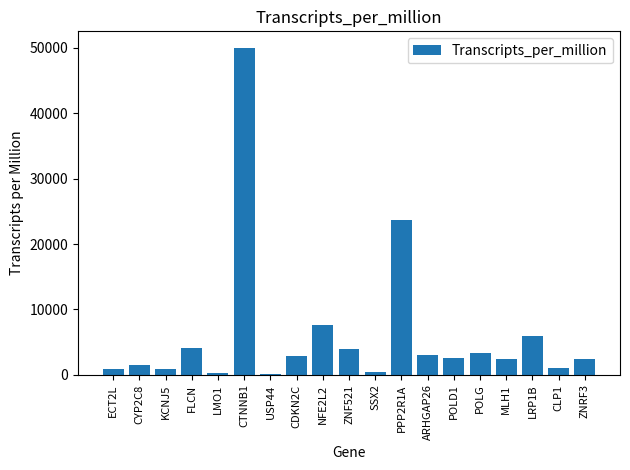

What is the change in value from PPP2R1A to ARHGAP26?

-20657.2